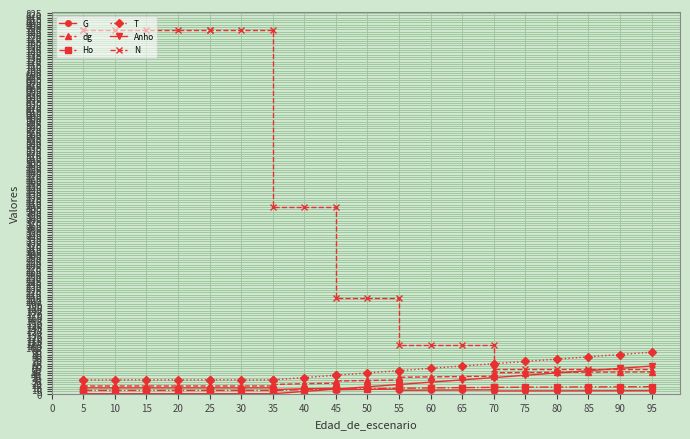

What is the difference between the highest and lowest values at 55?

197.4